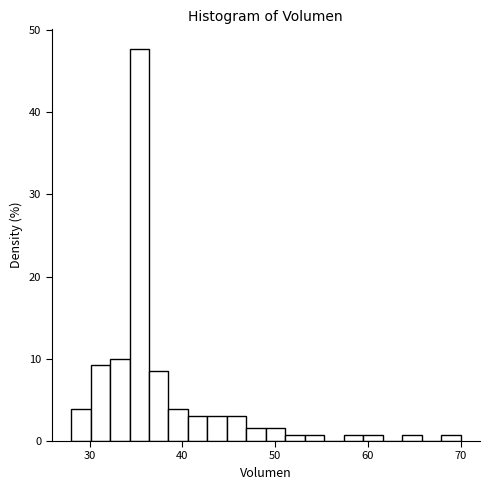

Around what value on the x-axis is the tallest bar? Give the approximate position of its centre, as read against the axis.

35